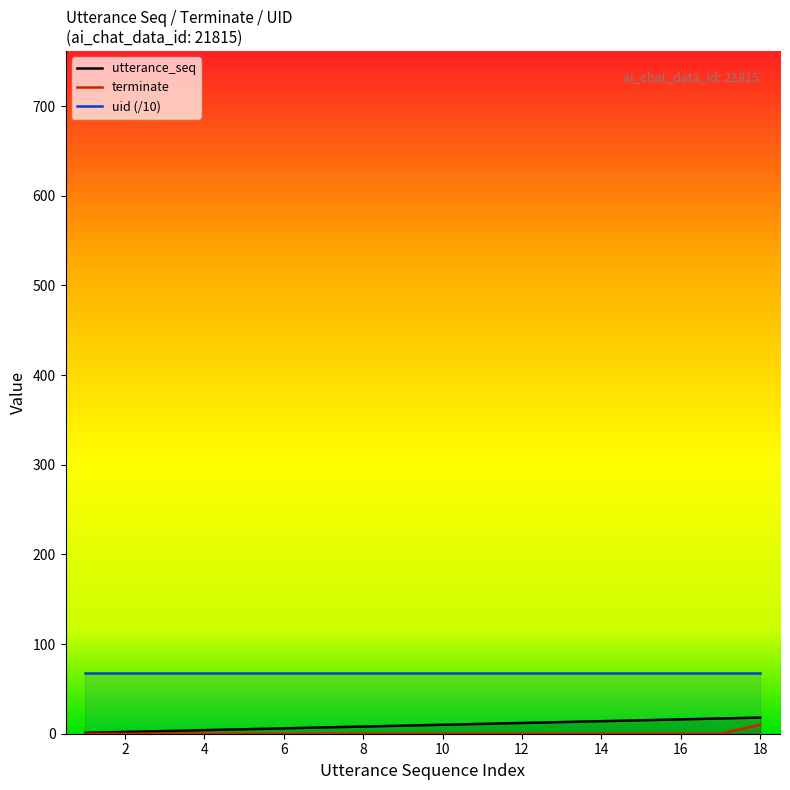

True or false: utterance_seq and uid (/10) intersect in this chart.

False